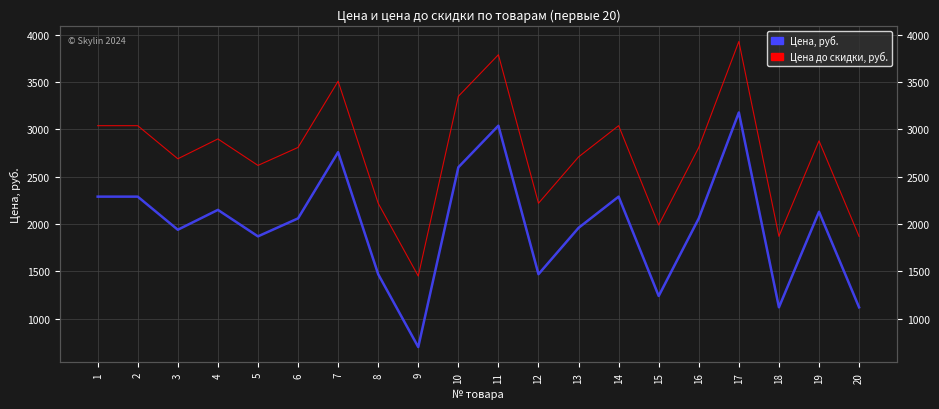

What is the value of the Цена до скидки, руб. point at the 16th from the left?

2809